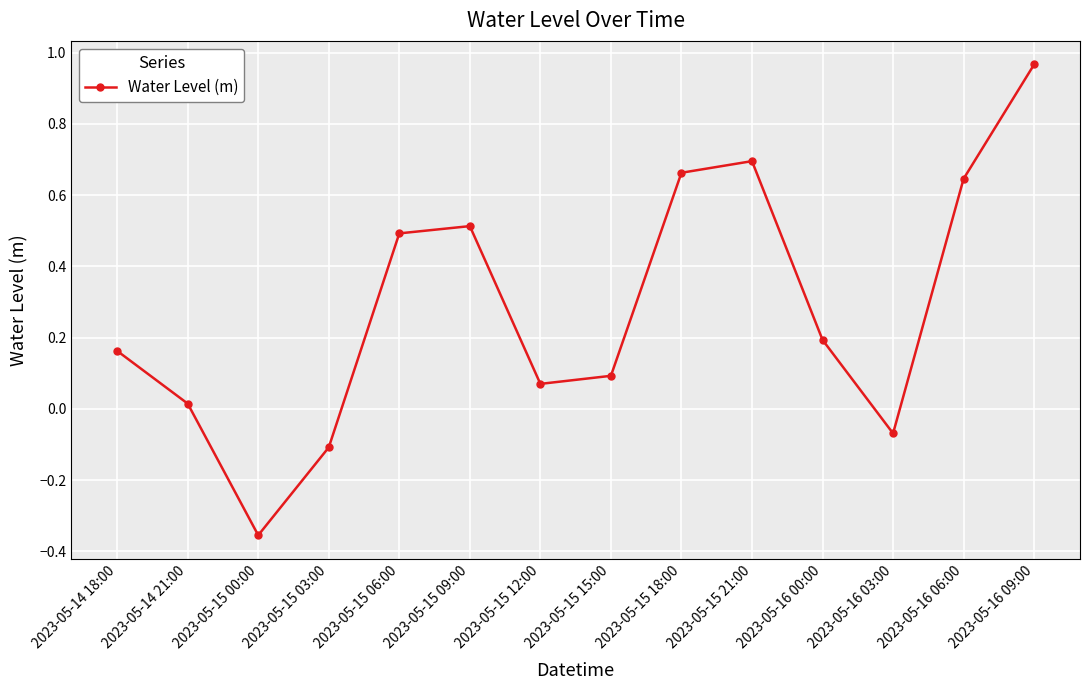

Rank the categories by value from highest to lowest.

2023-05-16 09:00, 2023-05-15 21:00, 2023-05-15 18:00, 2023-05-16 06:00, 2023-05-15 09:00, 2023-05-15 06:00, 2023-05-16 00:00, 2023-05-14 18:00, 2023-05-15 15:00, 2023-05-15 12:00, 2023-05-14 21:00, 2023-05-16 03:00, 2023-05-15 03:00, 2023-05-15 00:00